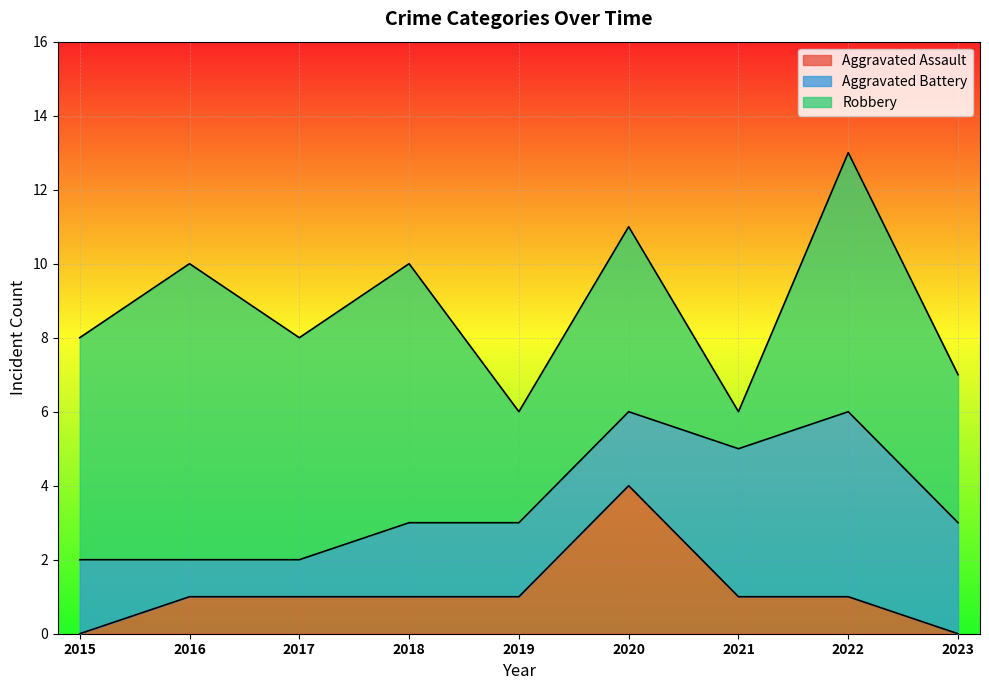

How many interior local peaks does the Aggravated Battery series have?

1